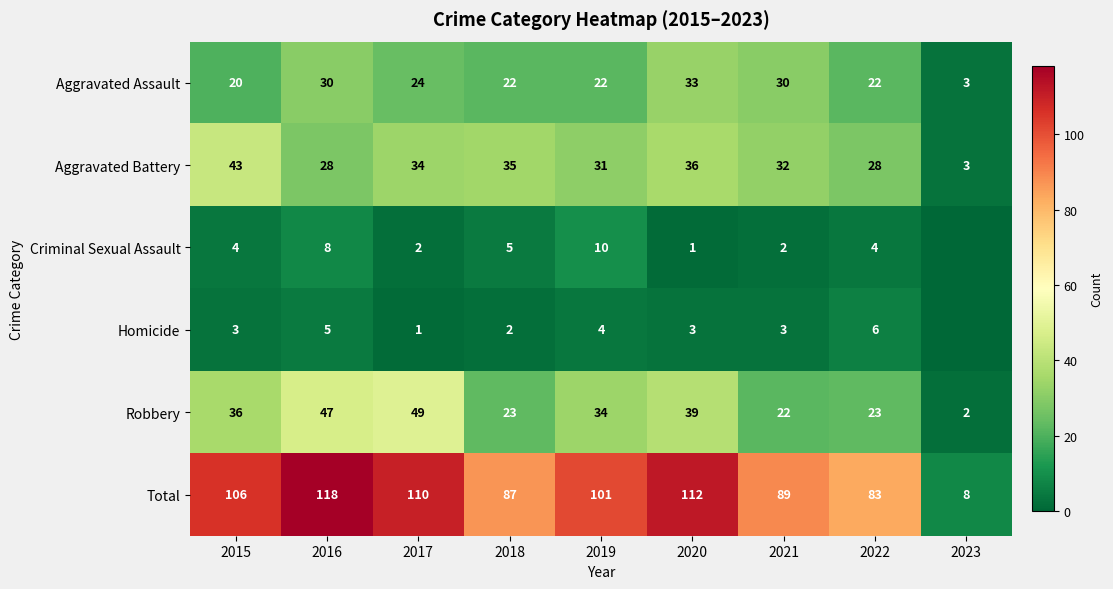

Rank the series at 2017 from lowest to highest value.

Homicide, Criminal Sexual Assault, Aggravated Assault, Aggravated Battery, Robbery, Total